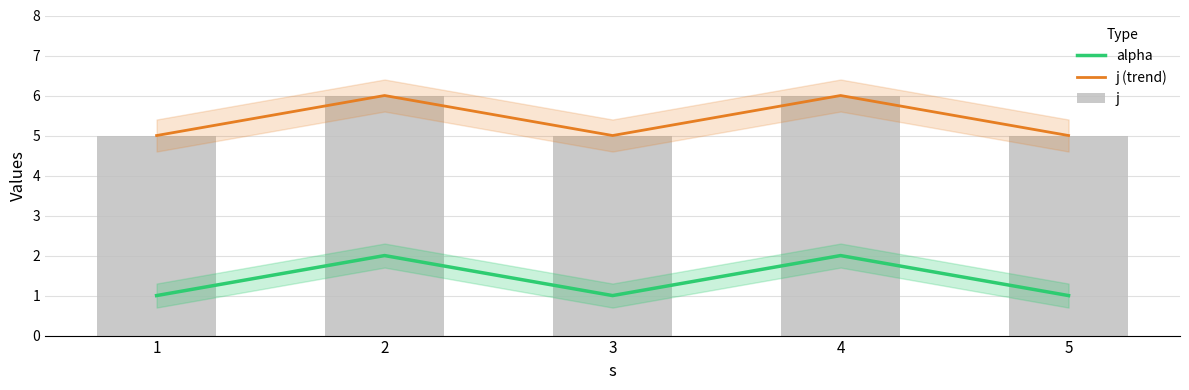

Reading left to right, what are all the values shown in this chart?

alpha: 1=1	2=2	3=1	4=2	5=1
j (trend): 1=5	2=6	3=5	4=6	5=5
j: 1=5	2=6	3=5	4=6	5=5